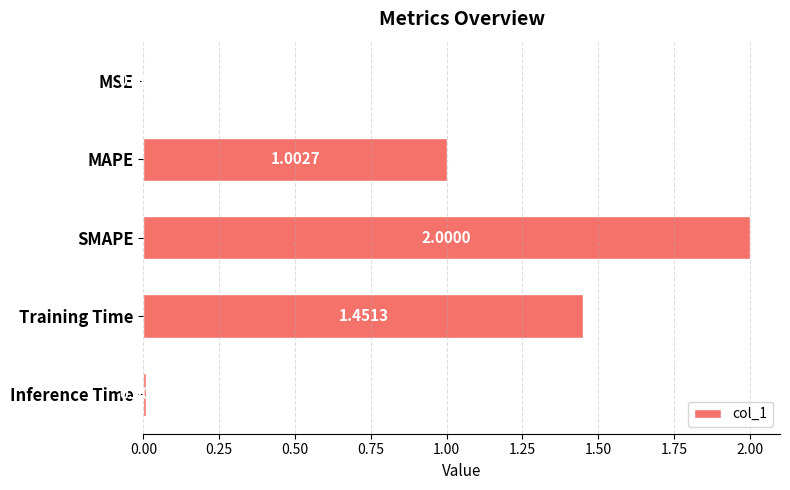

What is the sum of all values?

4.5